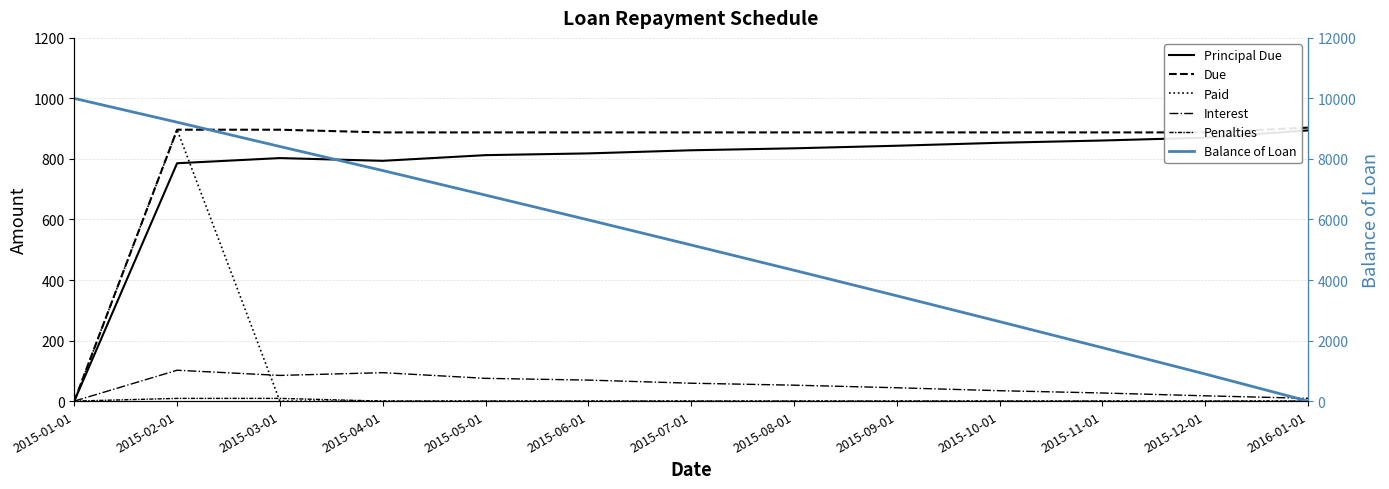

Reading right to left, list all the values displayed in this chart.

Principal Due: 894.4	870.3	861.0	853.4	843.7	835.1	828.7	818.4	812.6	793.8	802.9	785.8	0.0
Due: 903.5	887.7	887.7	887.7	887.7	887.7	887.7	887.7	887.7	887.7	896.6	896.6	0.0
Paid: 0.0	0.0	0.0	0.0	0.0	0.0	0.0	0.0	0.0	0.0	0.0	896.6	0.0
Interest: 9.1	17.4	26.8	34.3	44.1	52.6	59.0	69.3	75.1	93.9	84.8	101.9	0.0
Penalties: 0.0	0.0	0.0	0.0	0.0	0.0	0.0	0.0	0.0	0.0	8.9	8.9	0.0
Balance of Loan: 0.0	894.4	1764.7	2625.6	3479.1	4322.7	5157.9	5986.5	6804.9	7617.5	8411.3	9214.2	10000.0